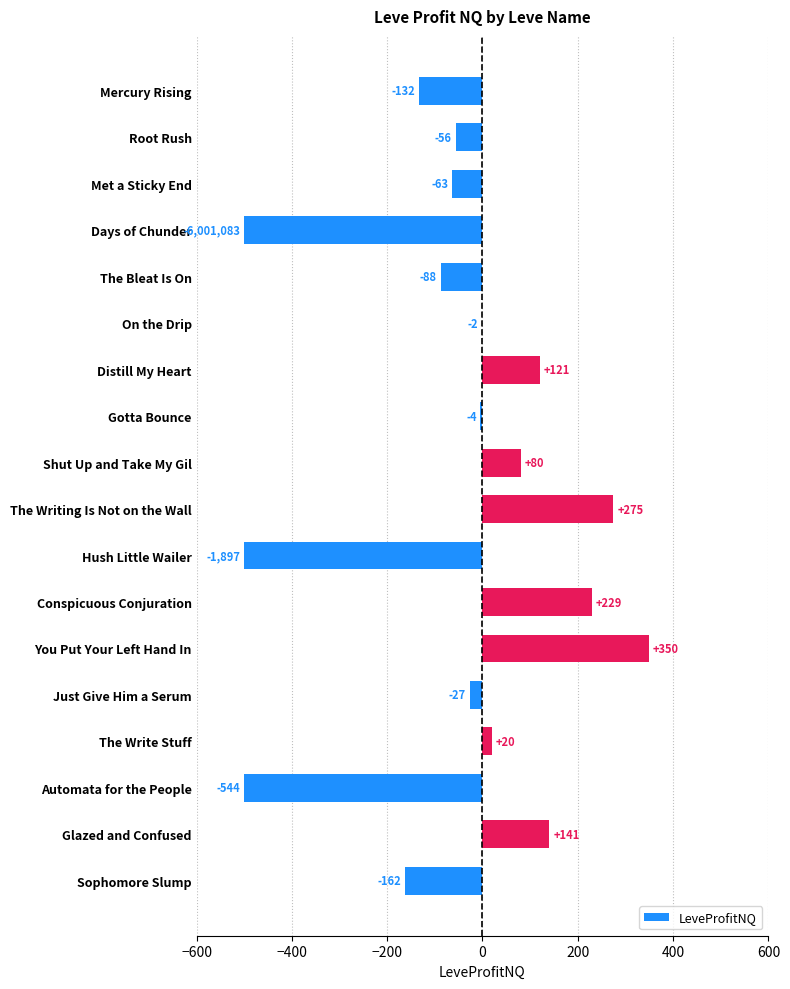

At which label is the value closest to -74?

Met a Sticky End